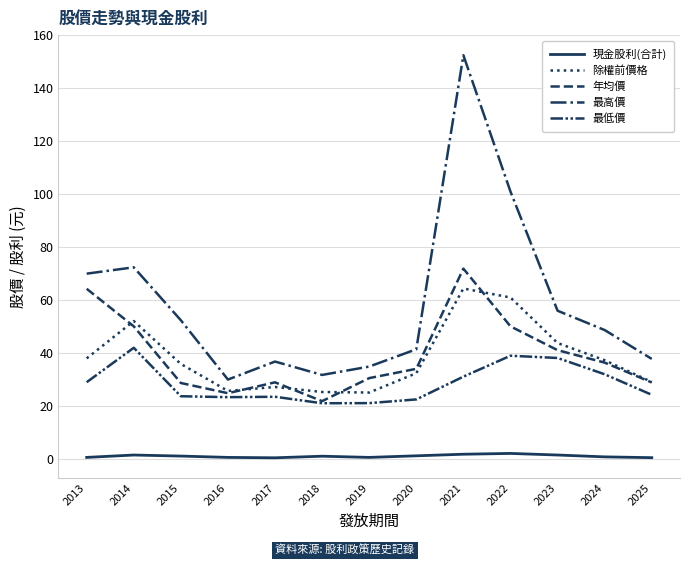

What is the value of the 最高價 point at the 5th from the left?

36.8